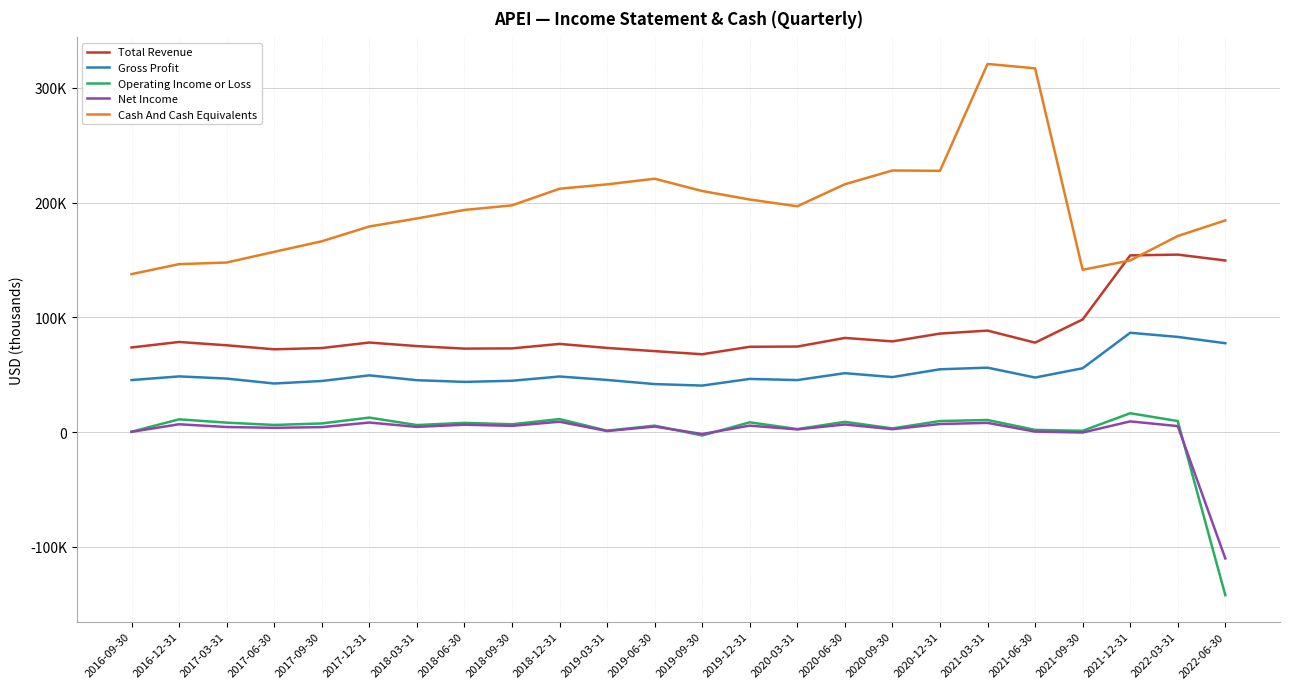

Is it true that Total Revenue equals 119884 at 2017-06-30?

False